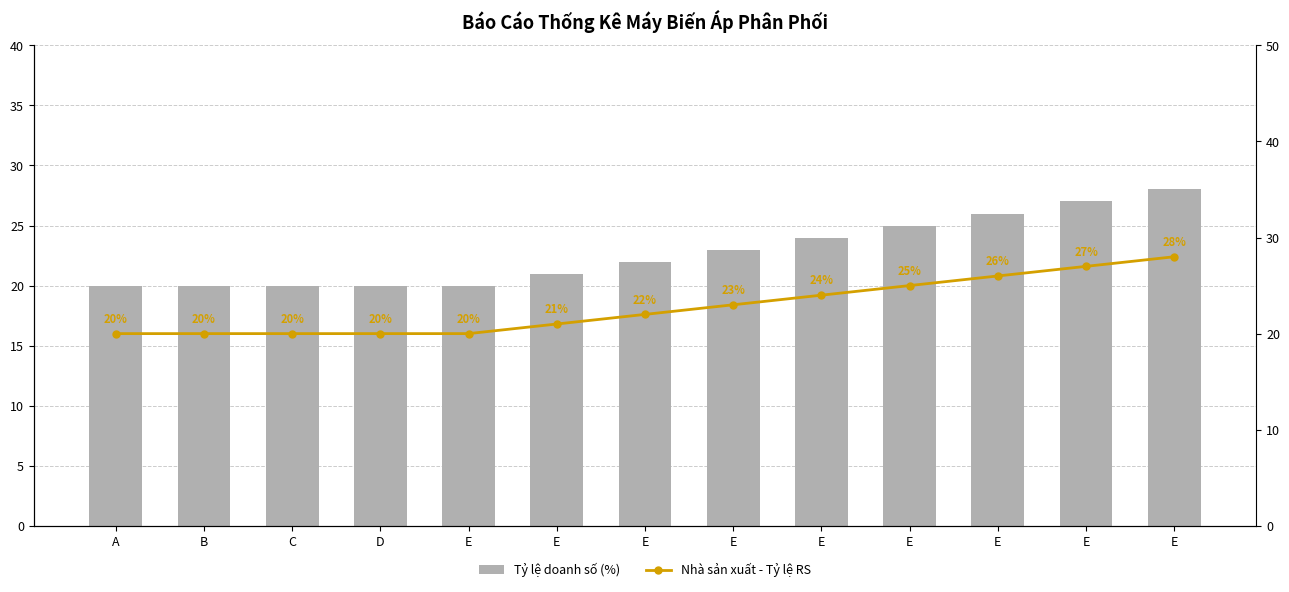

Does the chart contain any negative values?

No